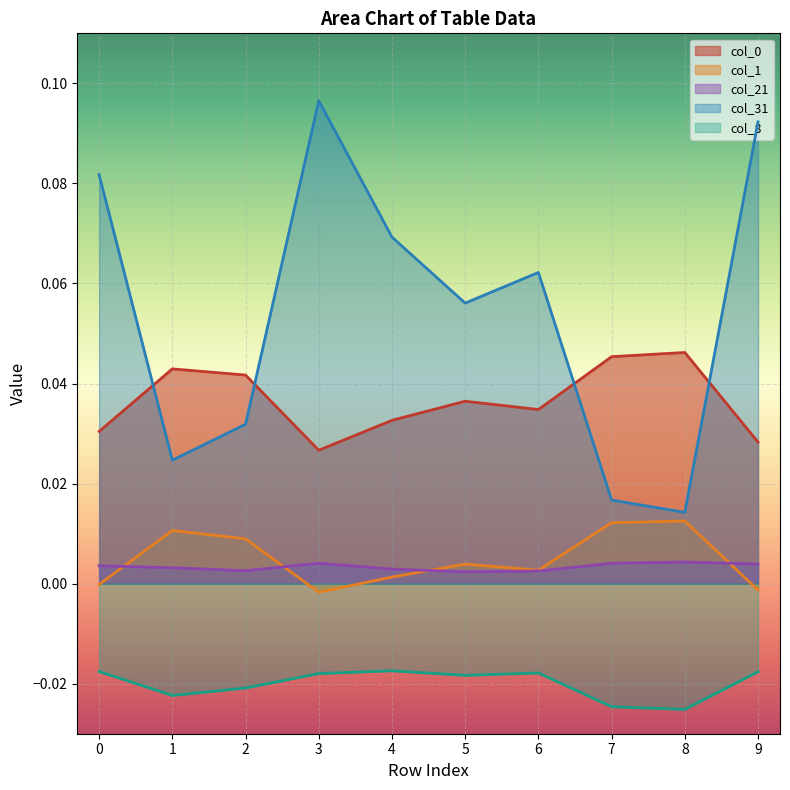

Reading left to right, transcribe all the data shown in this chart.

col_0: 0=0.0	1=0.0	2=0.0	3=0.0	4=0.0	5=0.0	6=0.0	7=0.0	8=0.0	9=0.0
col_1: 0=-0.0	1=0.0	2=0.0	3=-0.0	4=0.0	5=0.0	6=0.0	7=0.0	8=0.0	9=-0.0
col_21: 0=0.0	1=0.0	2=0.0	3=0.0	4=0.0	5=0.0	6=0.0	7=0.0	8=0.0	9=0.0
col_31: 0=0.1	1=0.0	2=0.0	3=0.1	4=0.1	5=0.1	6=0.1	7=0.0	8=0.0	9=0.1
col_8: 0=-0.0	1=-0.0	2=-0.0	3=-0.0	4=-0.0	5=-0.0	6=-0.0	7=-0.0	8=-0.0	9=-0.0